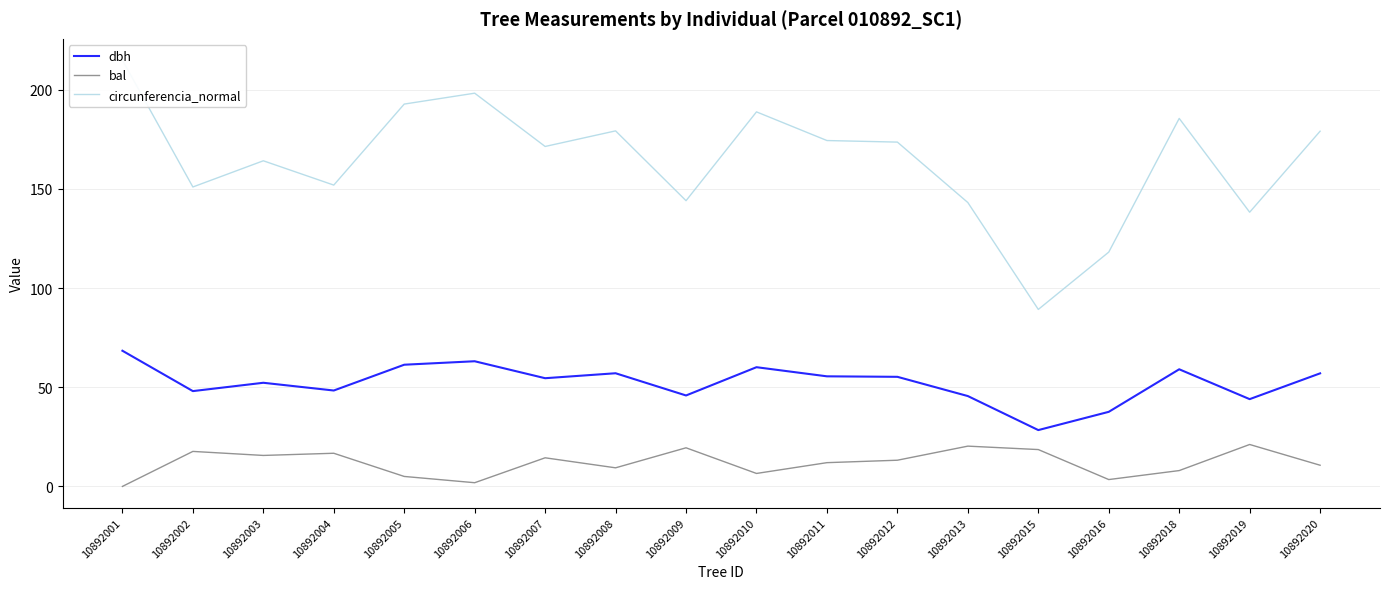

How many lines are shown in the chart?

3